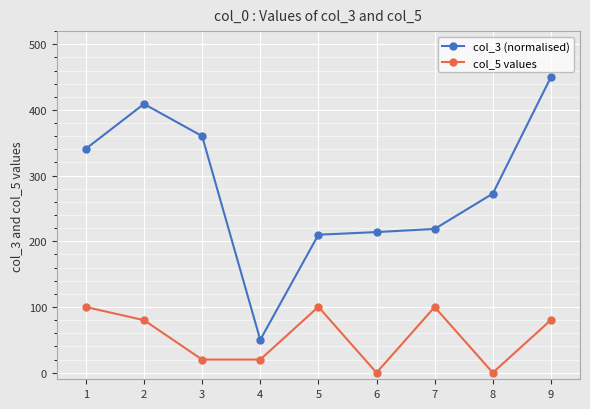

List the series in order of their overall mean, lowest first.

col_5 values, col_3 (normalised)